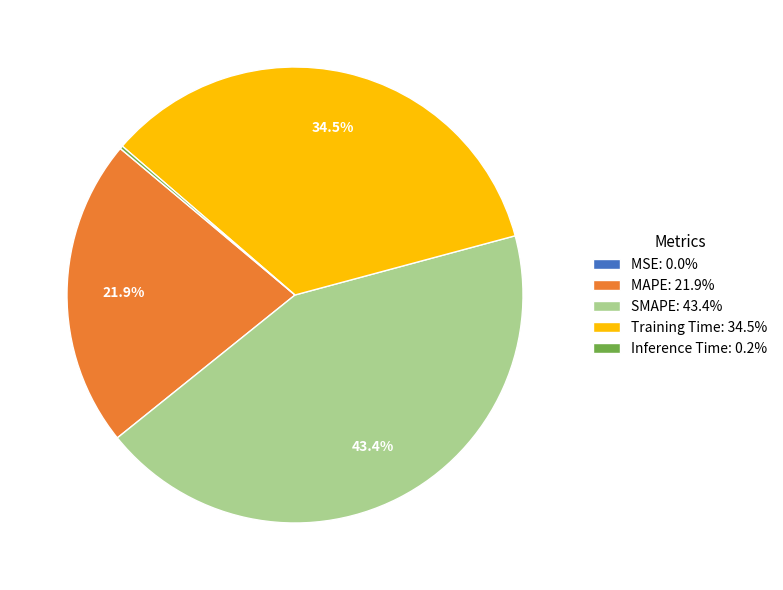

Does Training Time account for over 50% of the chart?

No